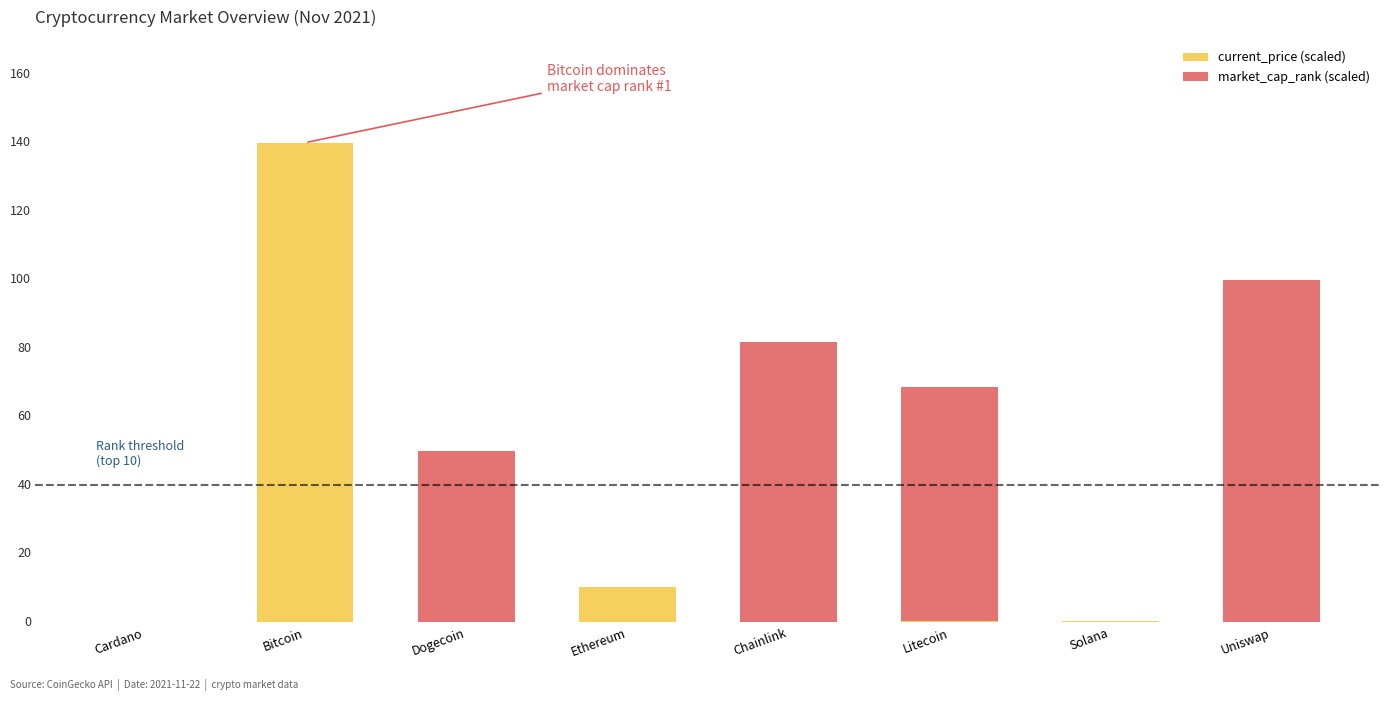

At Uniswap, list the series in order from smallest to largest.

current_price (scaled), market_cap_rank (scaled)